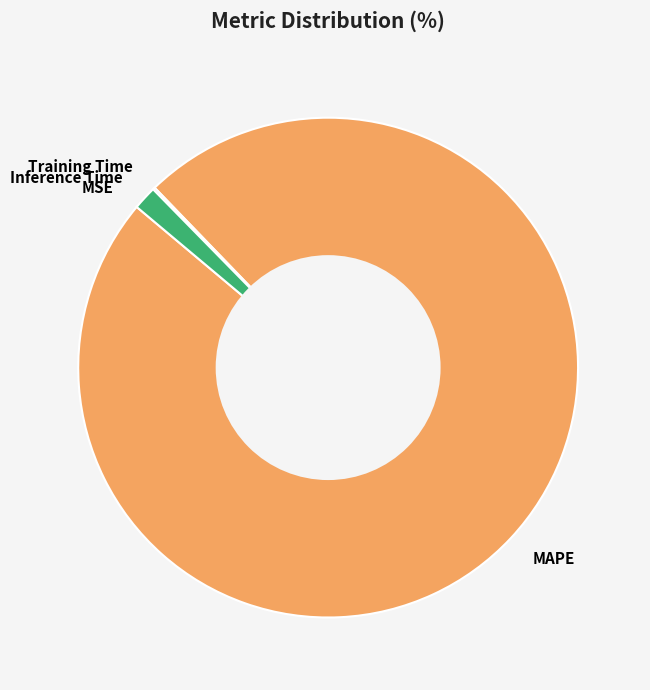

The Inference Time slice represents 8% of the pie. True or false?

False